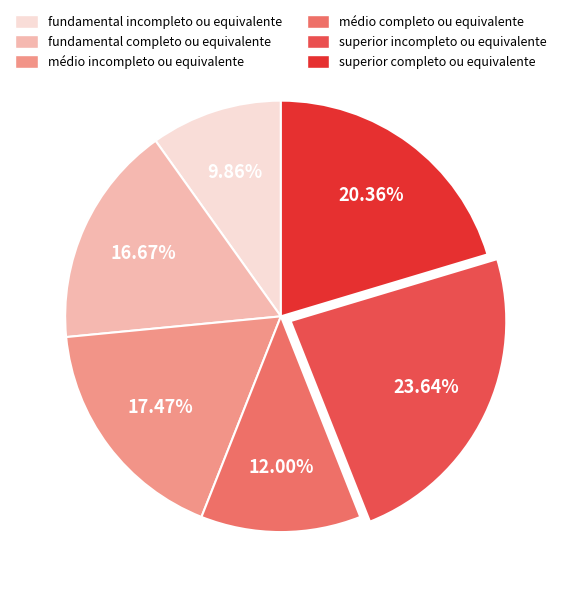

How much of the chart is everything except fundamental completo ou equivalente?

83.3%